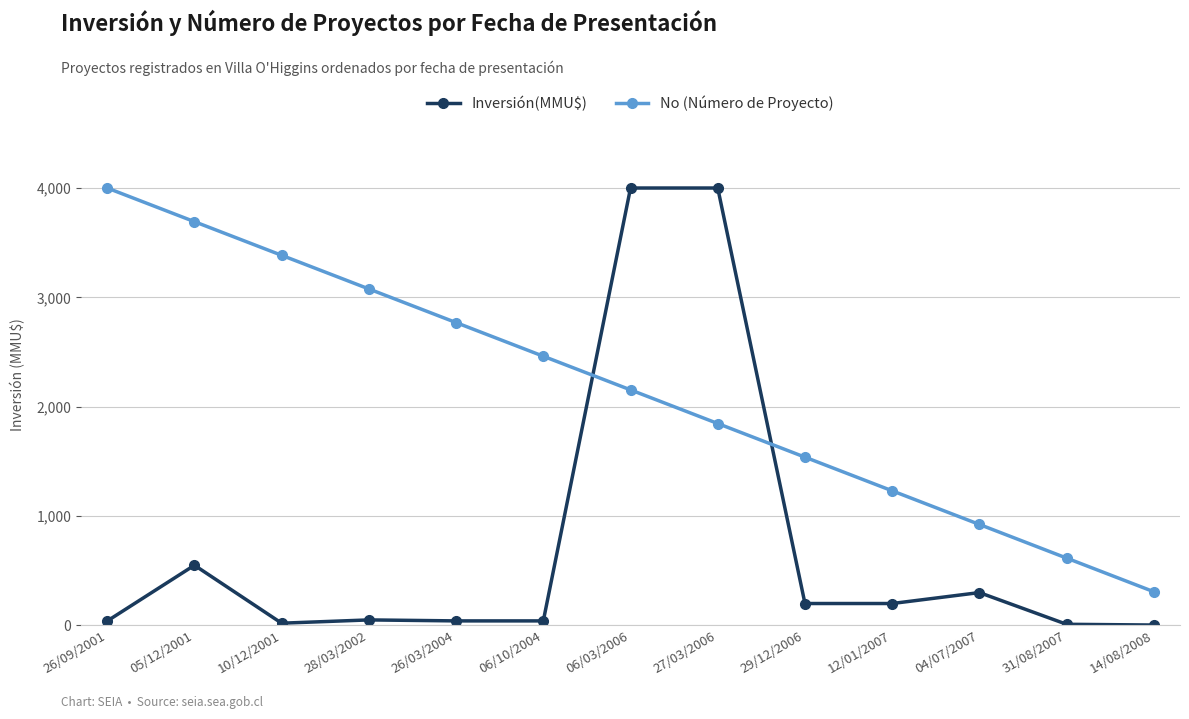

Rank the series by their average value, from lowest to highest.

Inversión(MMU$), No (Número de Proyecto)